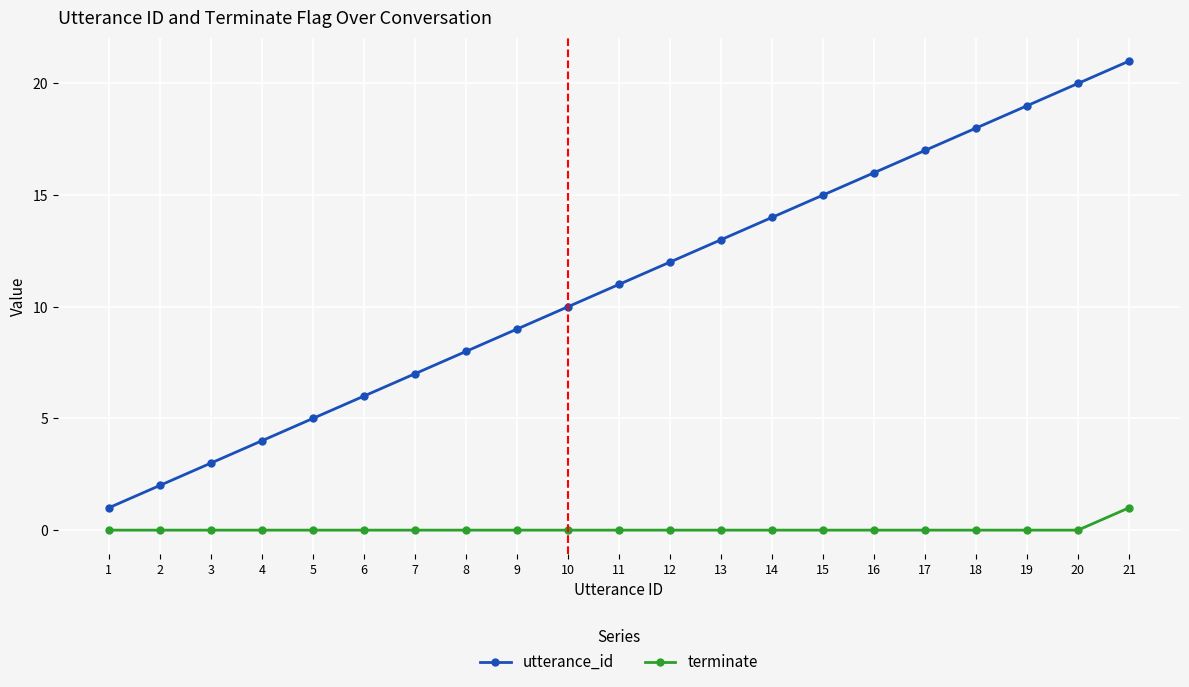

Reading left to right, what are all the values shown in this chart?

utterance_id: 1=1	2=2	3=3	4=4	5=5	6=6	7=7	8=8	9=9	10=10	11=11	12=12	13=13	14=14	15=15	16=16	17=17	18=18	19=19	20=20	21=21
terminate: 1=0	2=0	3=0	4=0	5=0	6=0	7=0	8=0	9=0	10=0	11=0	12=0	13=0	14=0	15=0	16=0	17=0	18=0	19=0	20=0	21=1